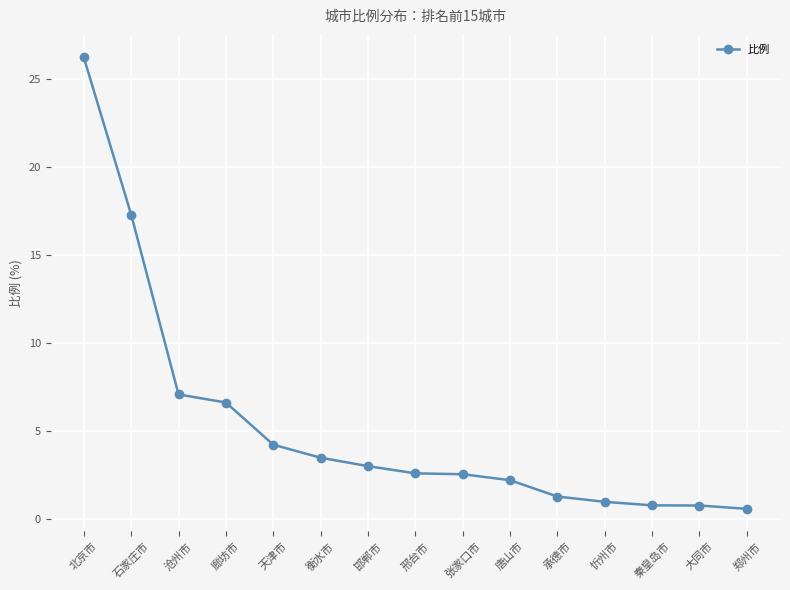

At which label does the data first exceed 2?

北京市